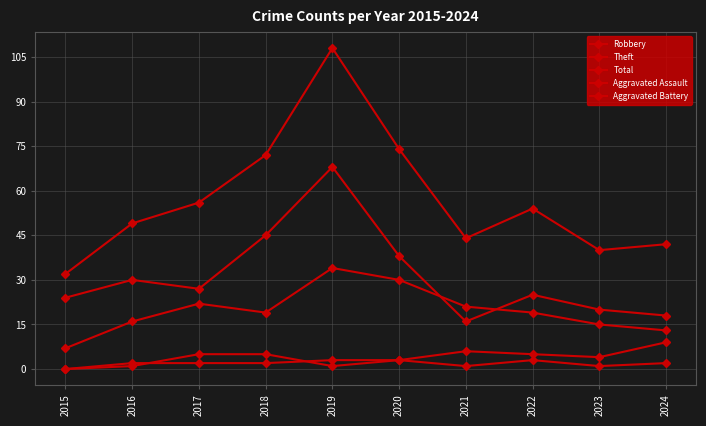

At how many categories does at least one series exceed 35?

9